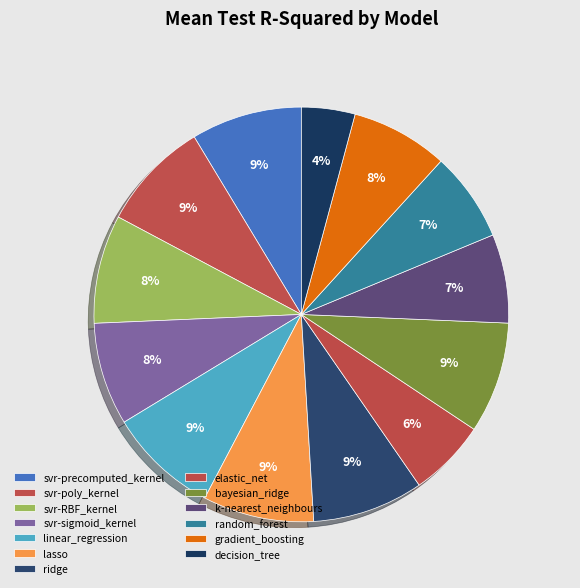

How many segments does this pie chart have?

13